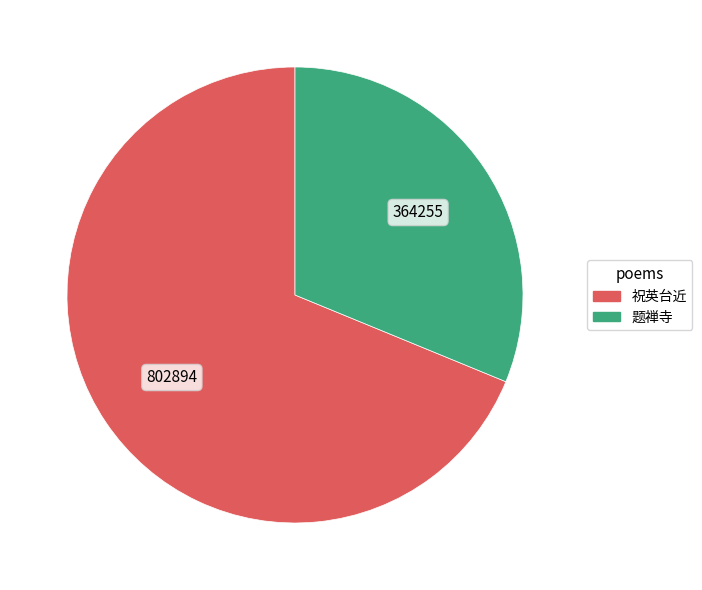

True or false: 祝英台近 accounts for 64% of the total.

False